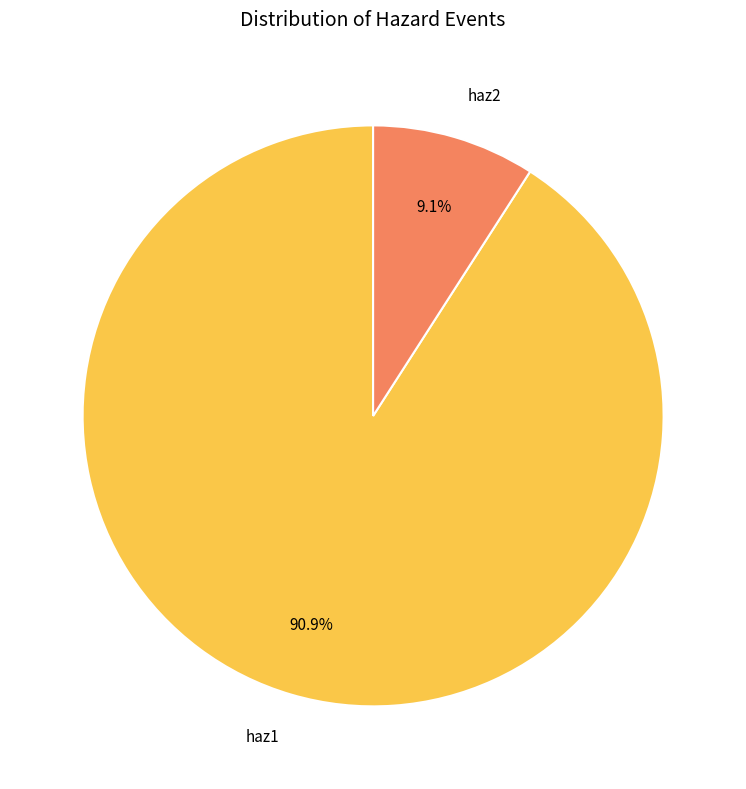

Which slice represents more than half of the pie?

haz1